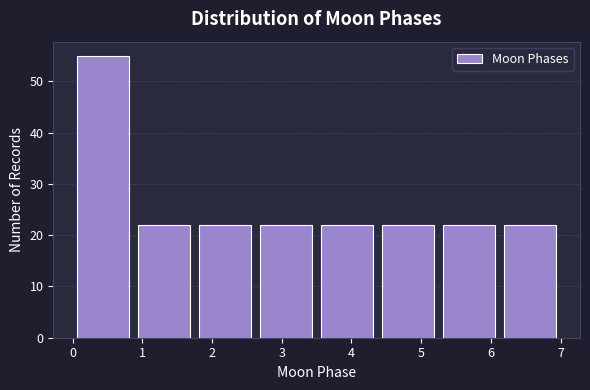

Reading left to right, list every bar in this chart as the range it spans on the x-axis followed by its height. Neither the bar edges nor the heights are printed on the chart, so give them approximately, as read against the axes.

0.0 to 0.9: 55
0.9 to 1.8: 22
1.8 to 2.6: 22
2.6 to 3.5: 22
3.5 to 4.4: 22
4.4 to 5.3: 22
5.3 to 6.1: 22
6.1 to 7.0: 22